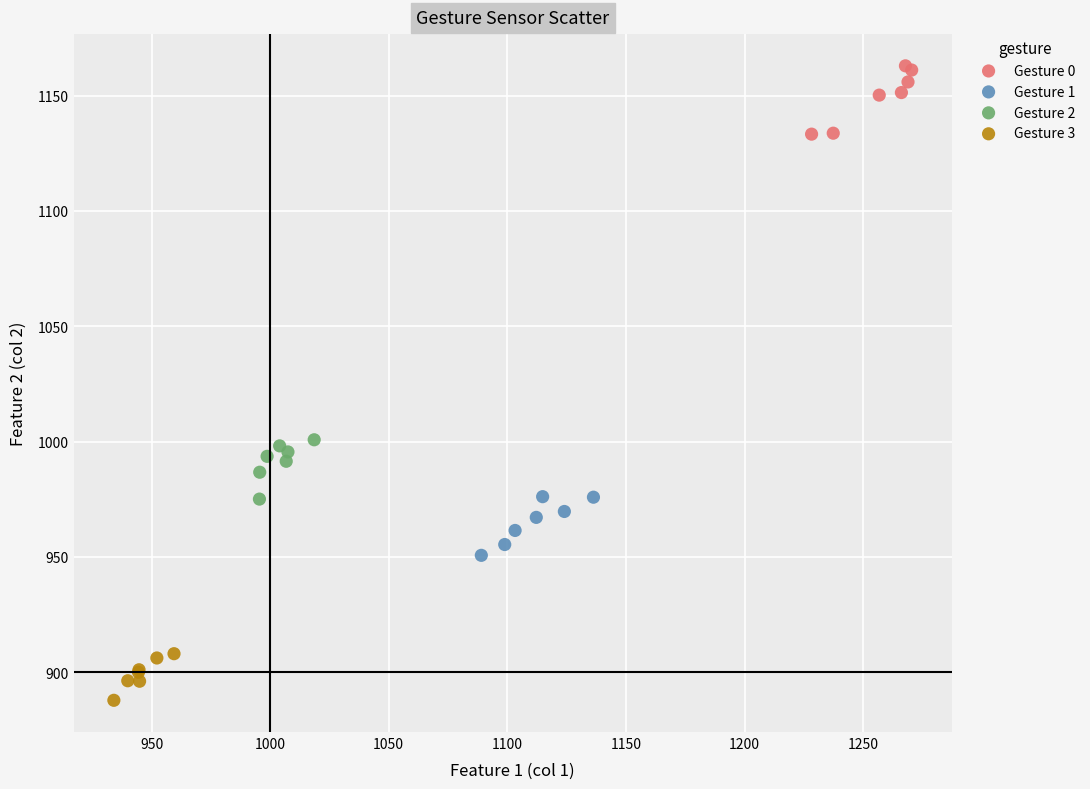

Which series contains the lowest Y value?

Gesture 3